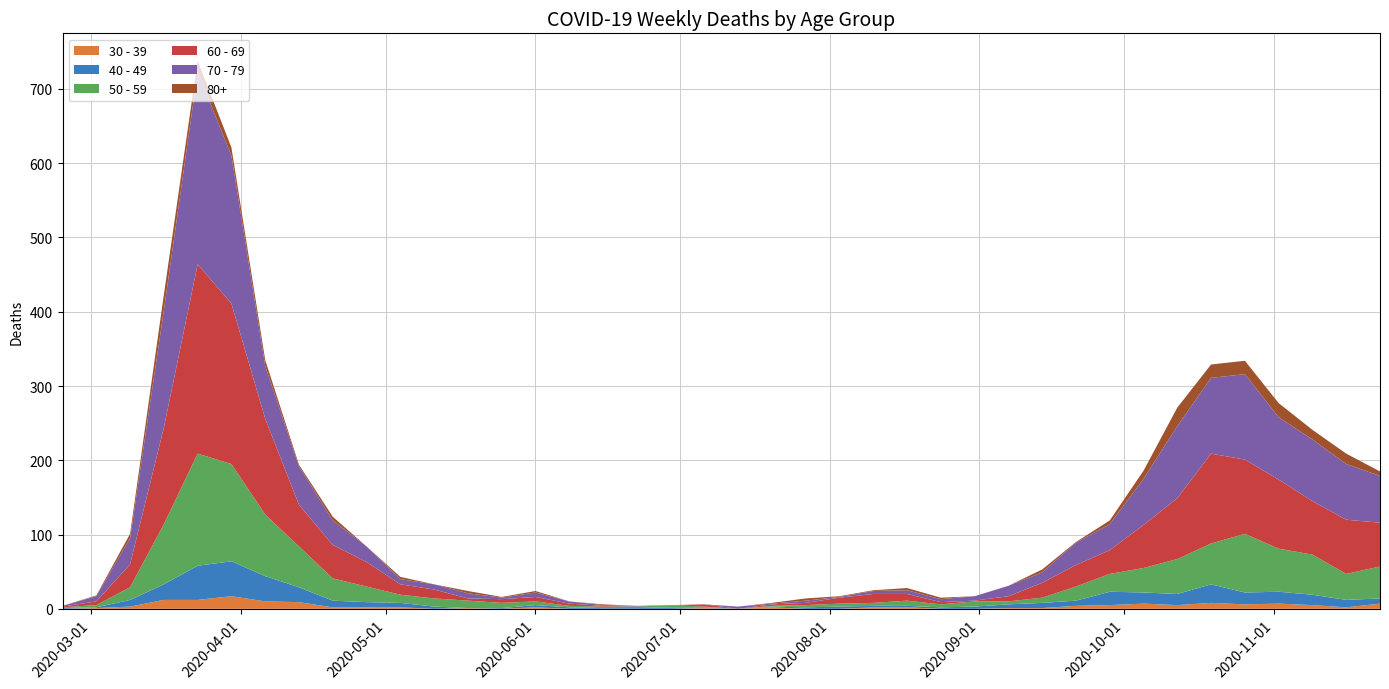

Reading left to right, transcribe all the data shown in this chart.

30 - 39: 0	1	3	12	12	17	10	9	2	2	2	0	1	0	2	0	0	0	0	1	0	2	0	0	2	2	0	0	1	1	4	5	7	5	8	6	7	5	2	7
40 - 49: 1	1	9	21	46	47	34	20	9	7	6	3	0	1	3	2	1	1	2	1	0	1	2	3	2	2	2	3	5	7	7	18	15	15	25	16	16	14	10	7
50 - 59: 1	3	17	81	151	131	83	55	30	21	11	11	10	7	5	2	2	2	3	1	0	1	3	4	4	7	4	7	4	7	19	24	33	47	55	79	58	54	35	43
60 - 69: 1	5	31	130	255	216	129	56	45	33	14	12	3	5	6	3	1	0	0	3	0	2	3	8	12	9	3	1	7	20	29	32	58	82	121	100	93	72	73	59
70 - 79: 1	7	35	158	259	199	71	52	33	21	7	7	7	2	6	3	1	1	0	0	3	1	3	1	4	5	4	6	14	14	30	35	62	97	102	115	84	83	75	63
80+: 0	1	6	21	15	11	8	2	5	0	3	0	3	1	2	0	1	0	0	0	0	1	3	1	1	3	2	0	0	4	1	5	11	25	18	18	19	13	14	6